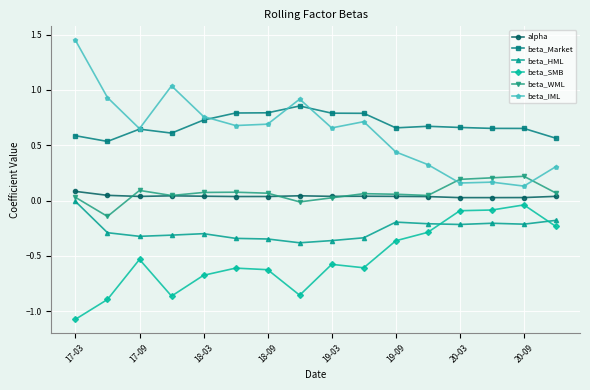

True or false: alpha and beta_SMB intersect in this chart.

False